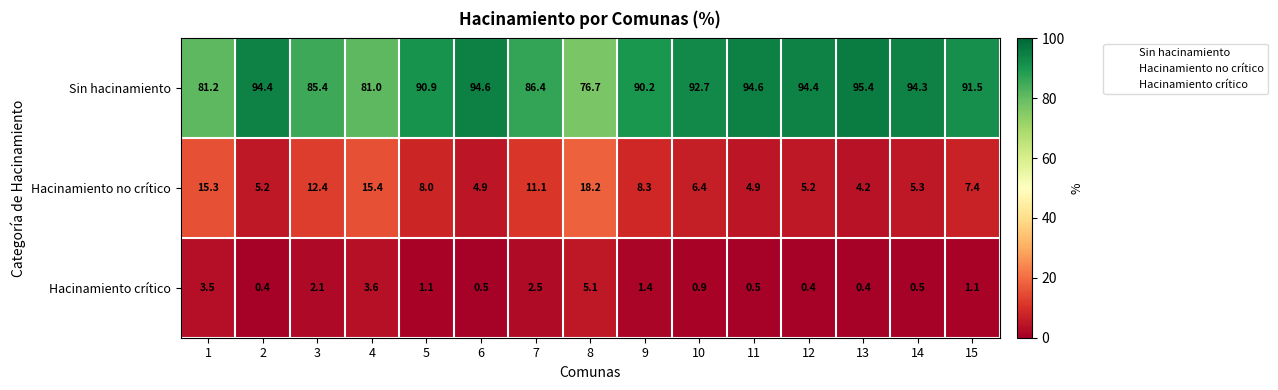

What is the sum of all Sin hacinamiento values?

1343.7